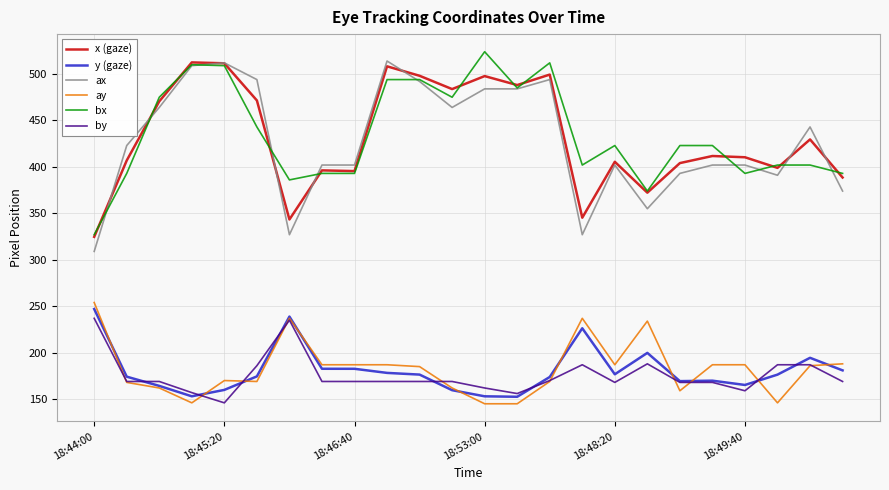

What is the lowest value of the ax series?

309.0